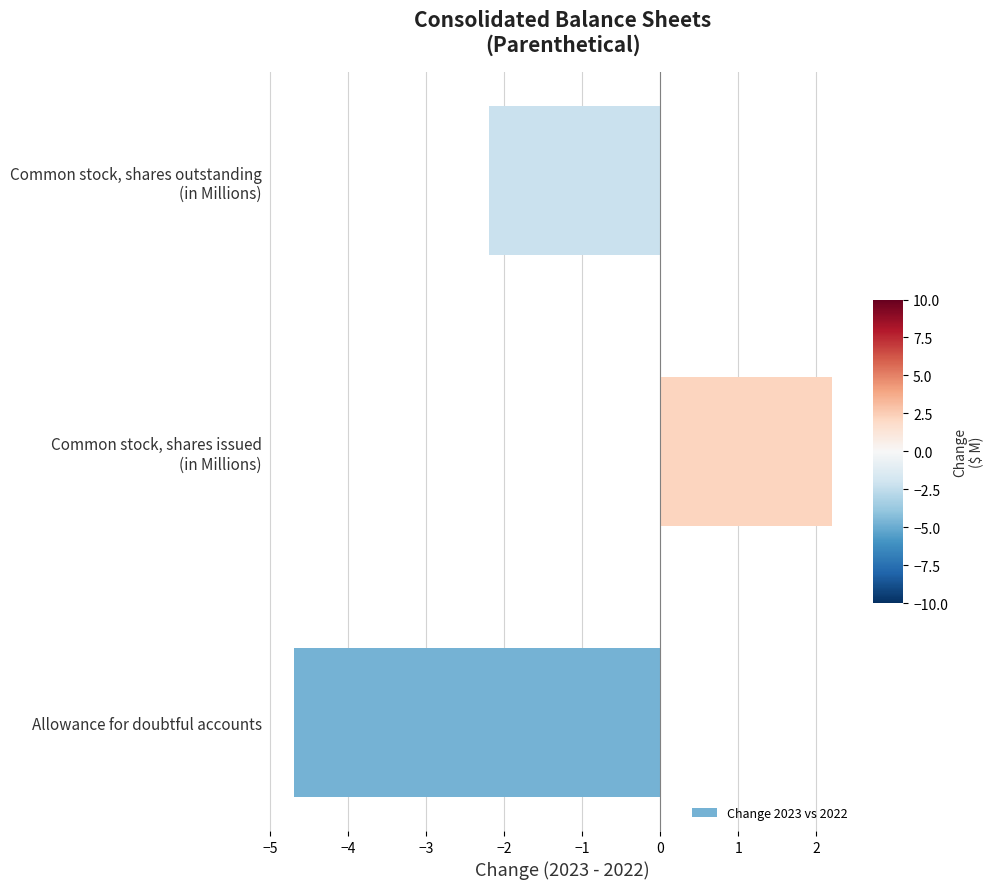

The chart shows a value of -7.2 at Allowance for doubtful accounts. True or false?

False